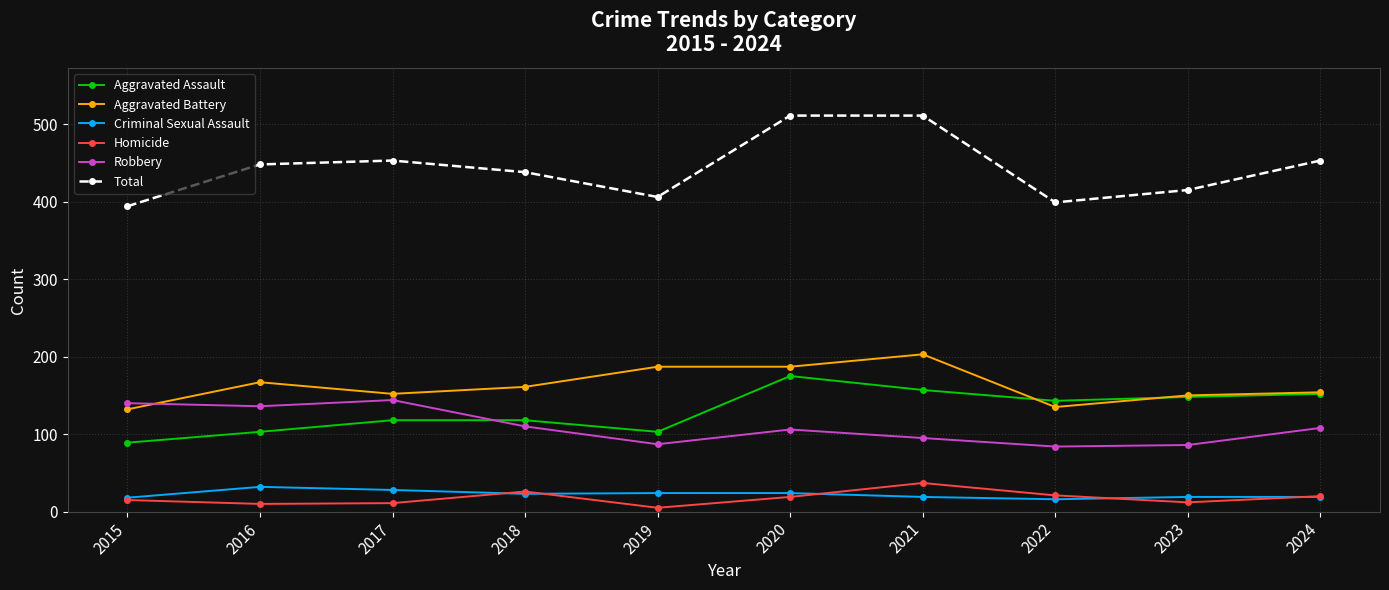

In Homicide, how many points are lower than both neighbors (excluding endpoints)?

3